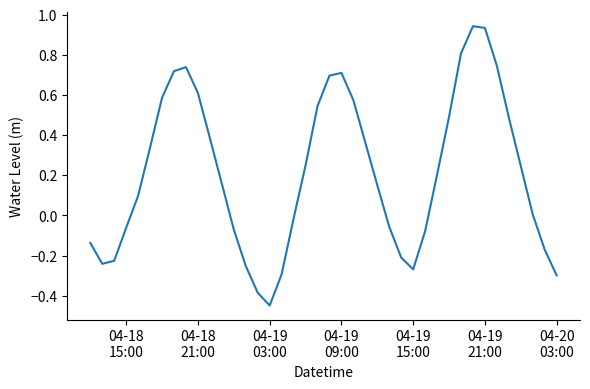

What is the difference between the maximum and minimum values?

1.4